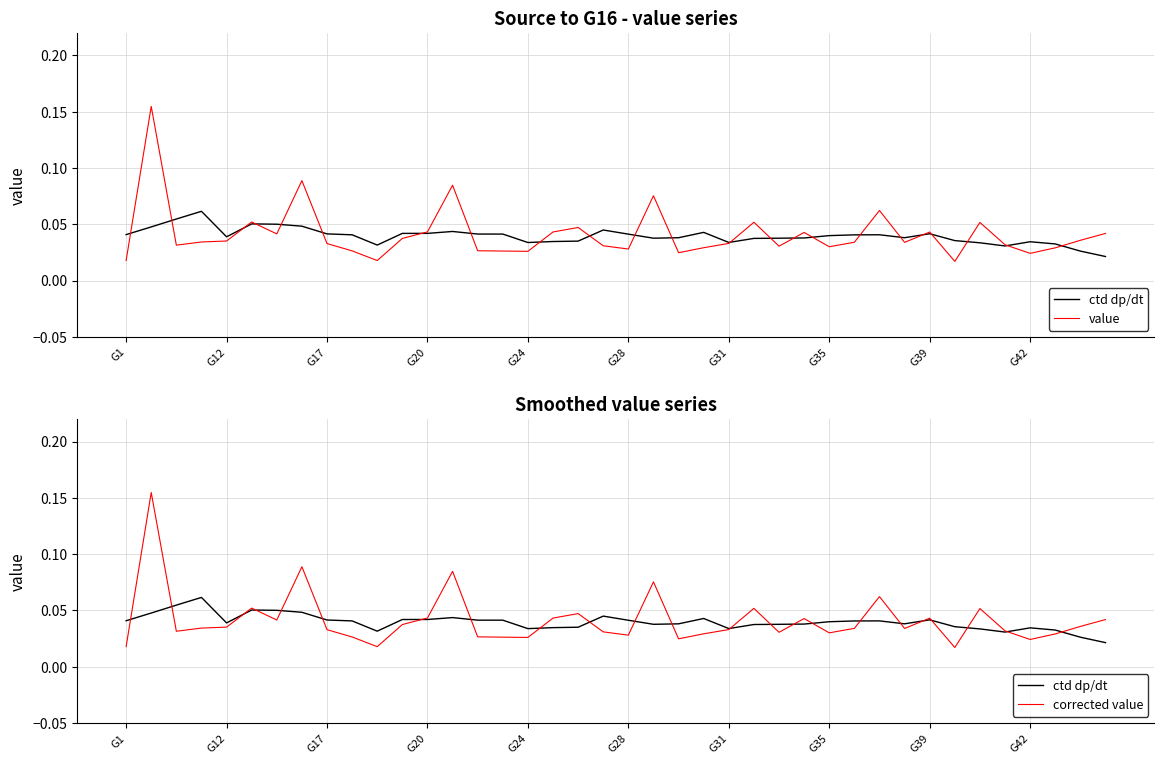

Is the value of ctd dp/dt at 10 greater than the value of value at 15?

Yes